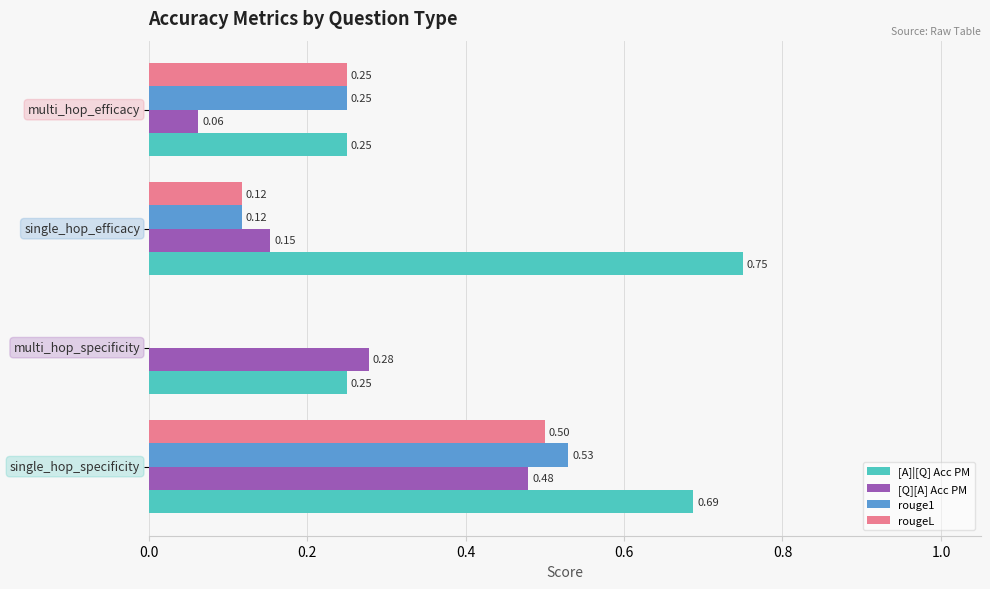

What is the sum of all [A]|[Q] Acc PM values?

1.9